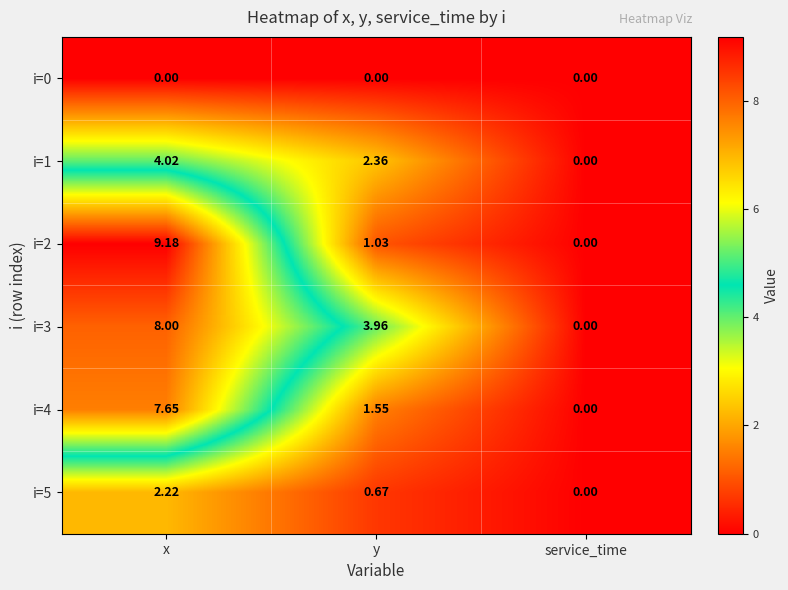

Which category has the lowest value in the i=1 series?

service_time